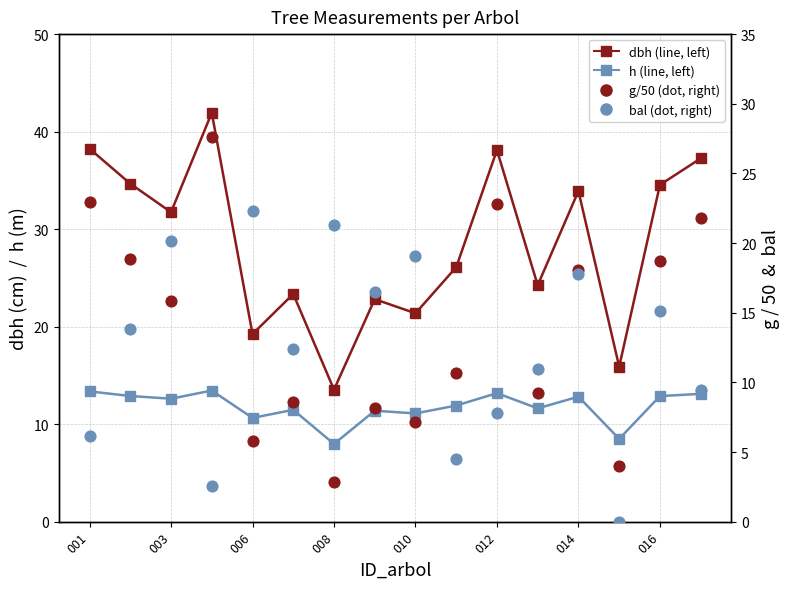

Which series contains the highest Y value?

dbh